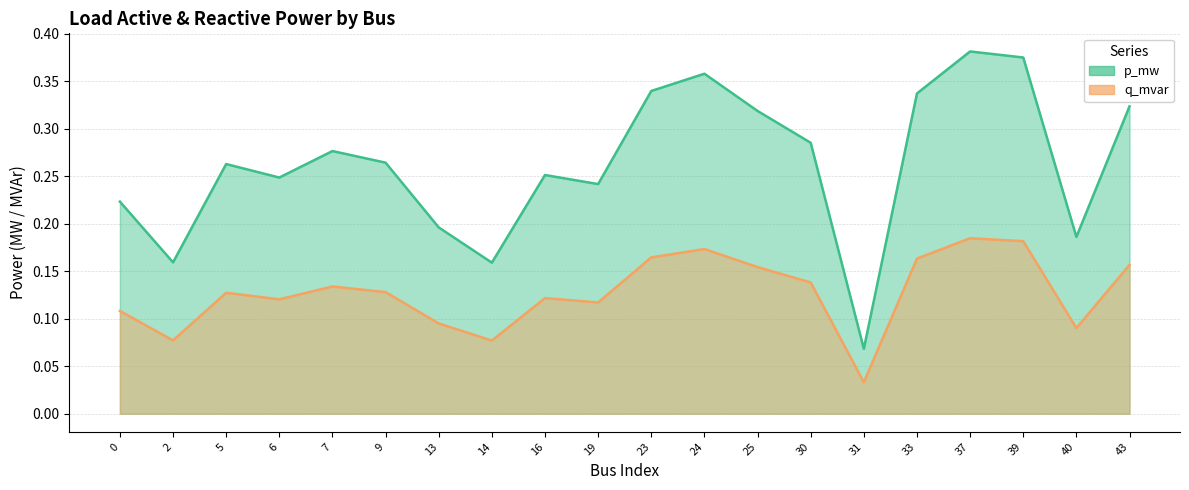

What is the value of the p_mw point at the 6th from the left?

0.3